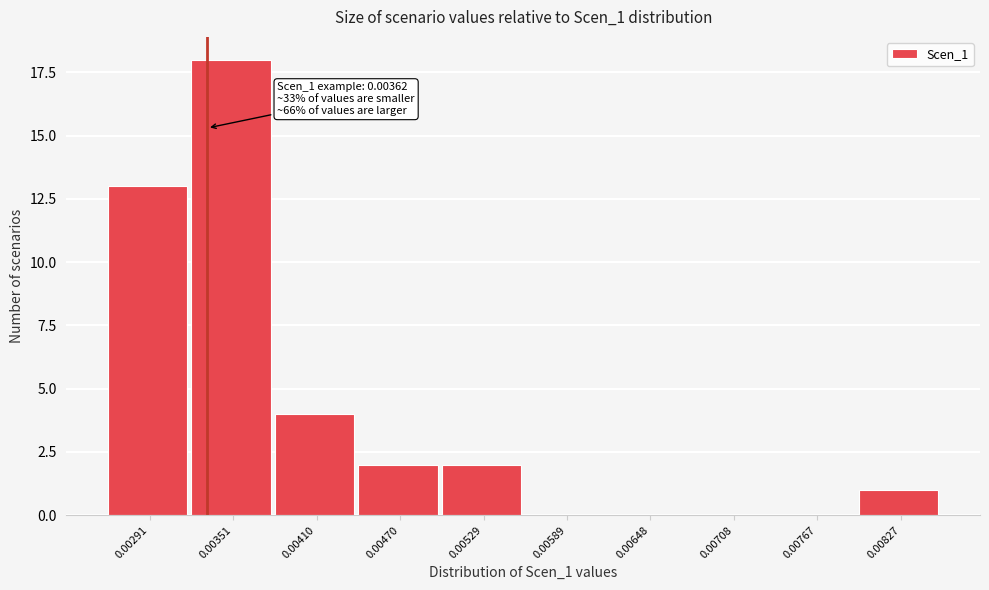

Reading left to right, transcribe all the data shown in this chart.

0.00291=13	0.00351=18	0.00410=4	0.00470=2	0.00529=2	0.00589=0	0.00648=0	0.00708=0	0.00767=0	0.00827=1